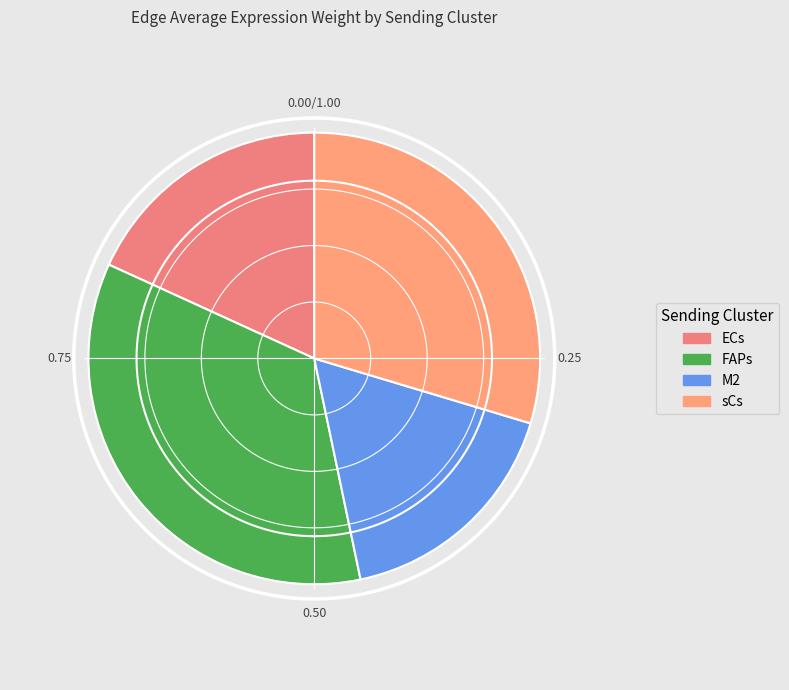

To the nearest percent, what is the difference between the ECs and sCs slice percentages?

11%